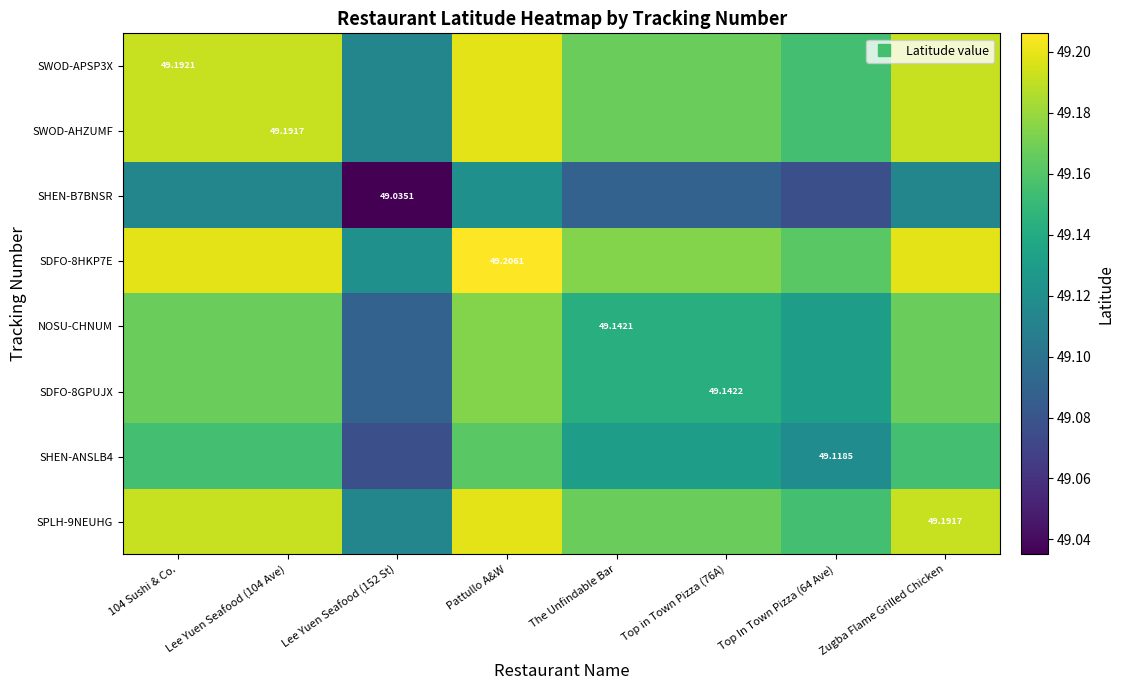

Is it true that NOSU-CHNUM equals 29.8 at Lee Yuen Seafood (152 St)?

False